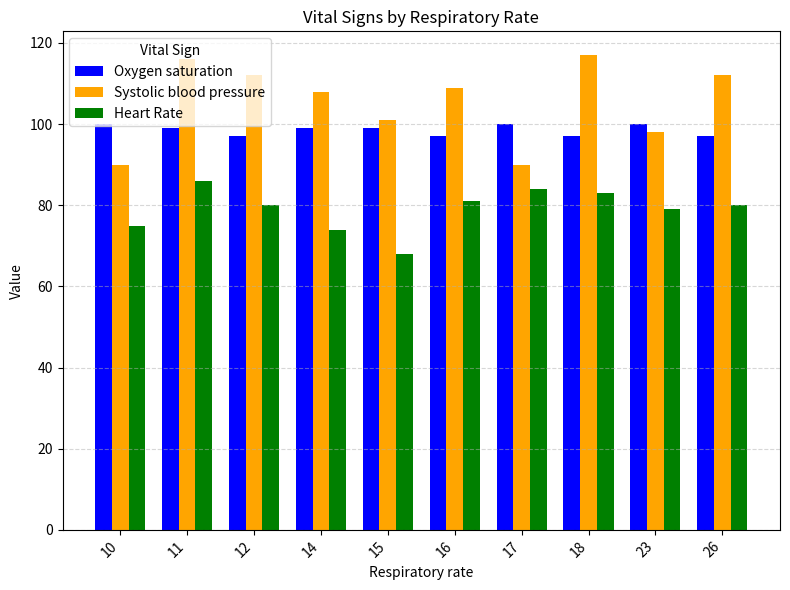

Which series has the largest range (max minus min)?

Systolic blood pressure